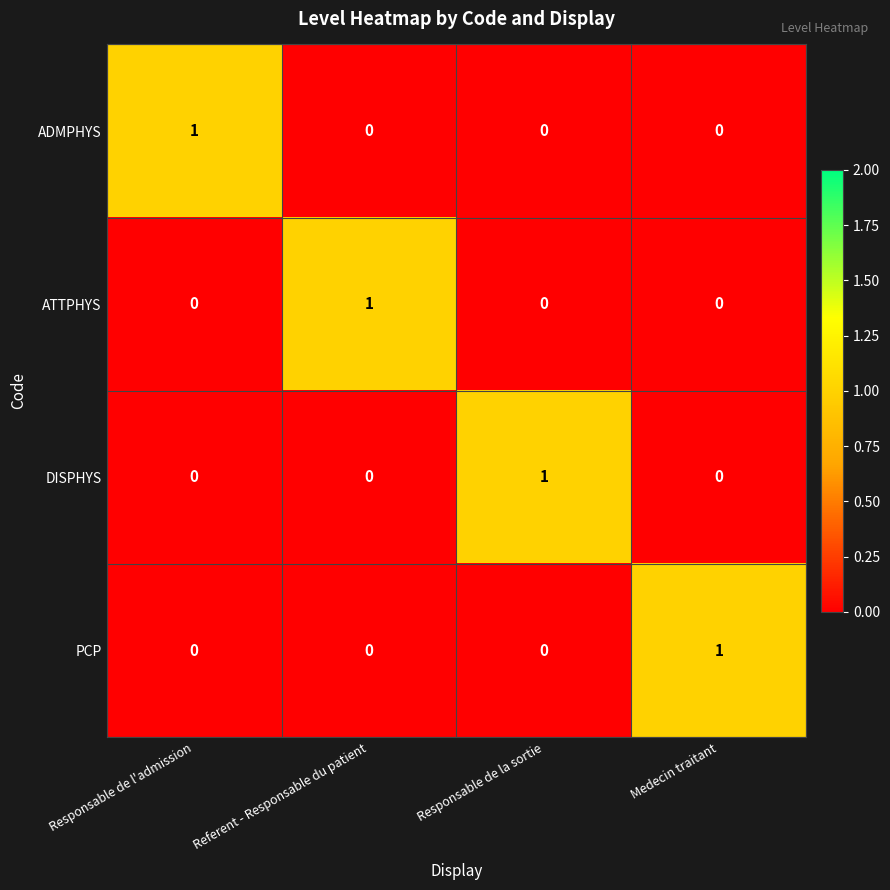

Which category has the highest value in the ADMPHYS series?

Responsable de l'admission